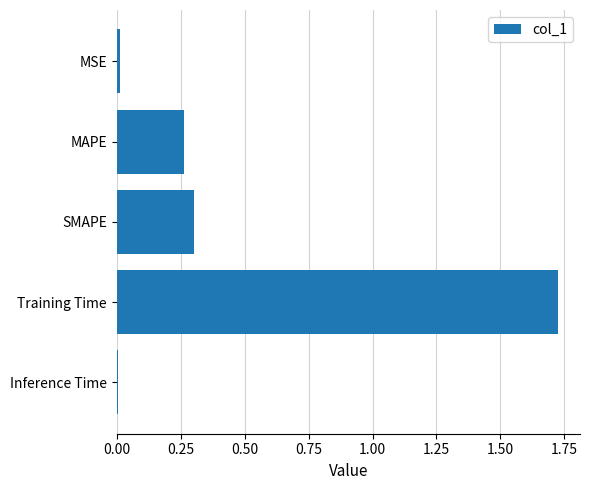

Between MAPE and SMAPE, which is larger?

SMAPE